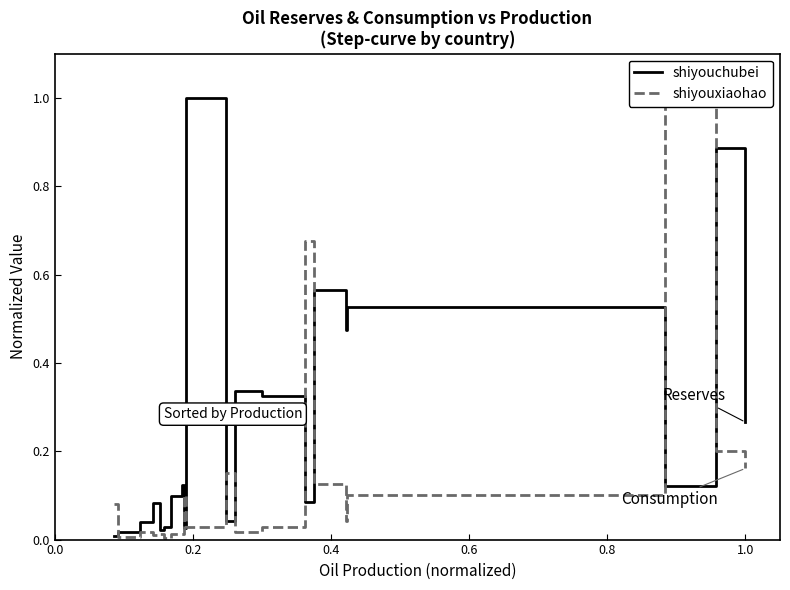

What is the maximum value for shiyouchubei?

1.0